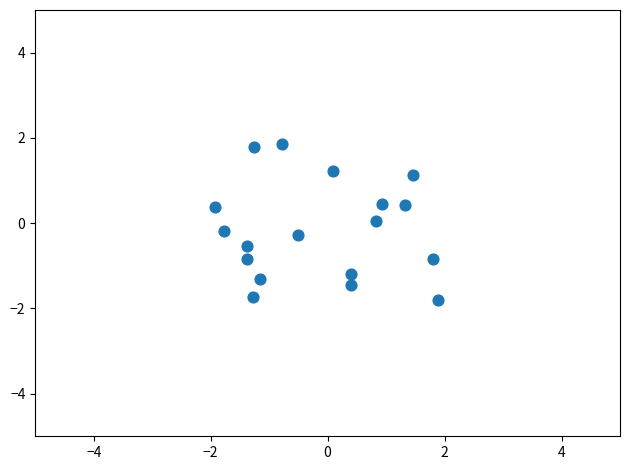

What is the range of Y values (max minus min)?

3.7